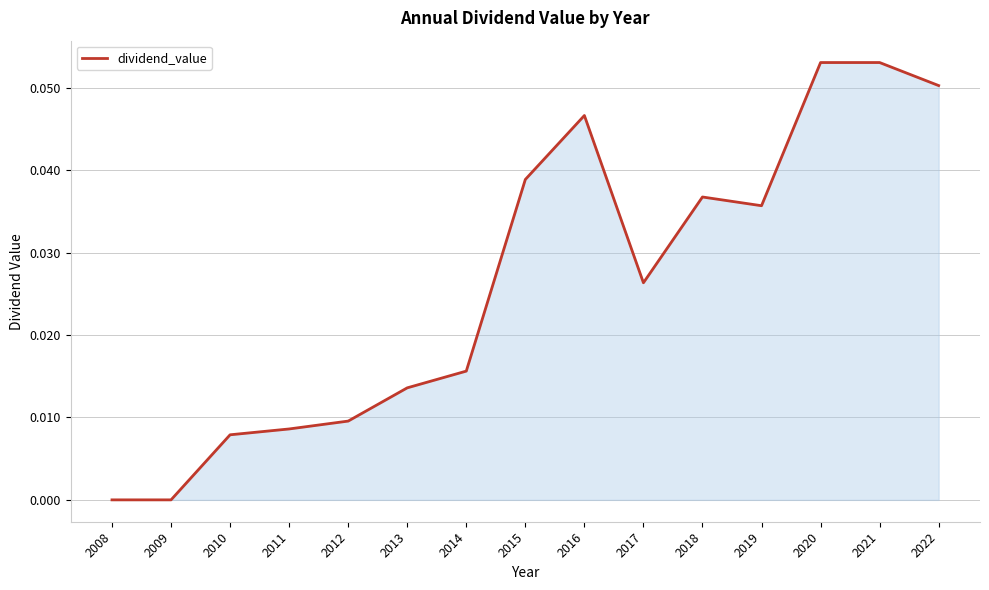

How many lines are shown in the chart?

1